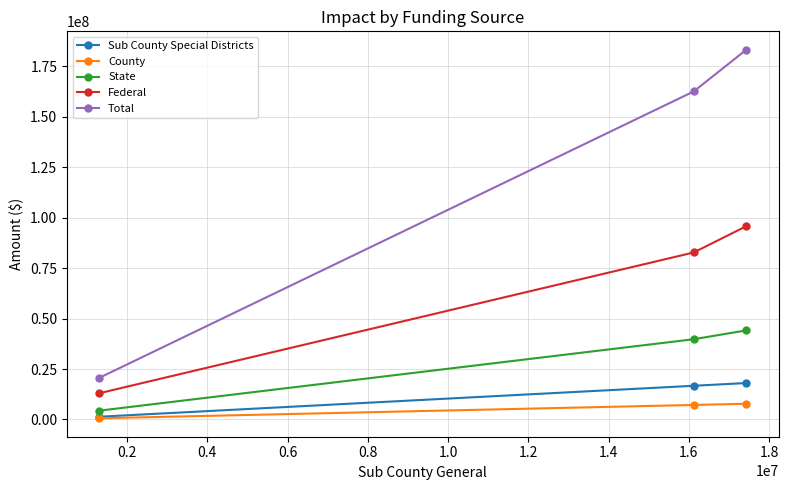

List the series in order of their peak value, highest first.

Total, Federal, State, Sub County Special Districts, County